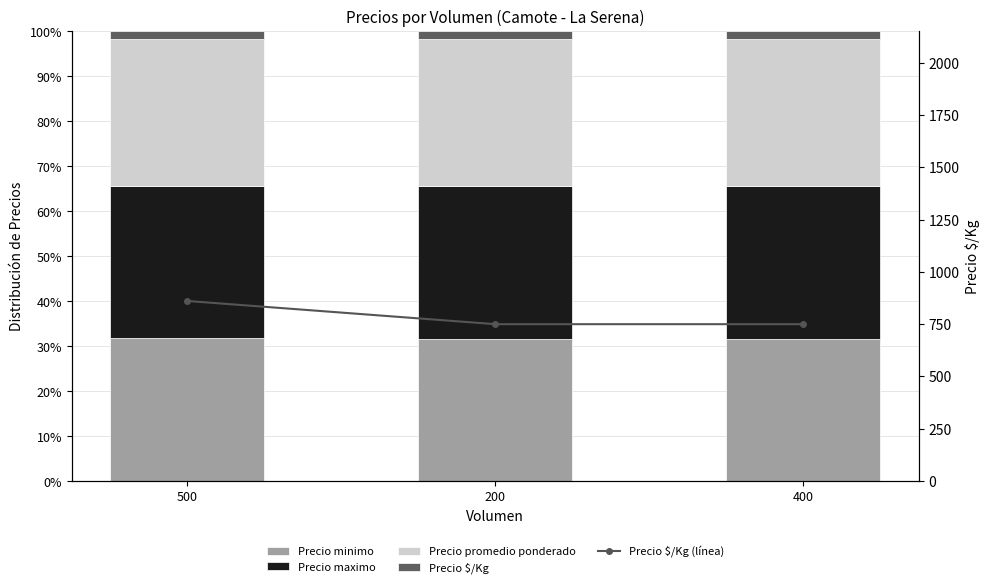

What is the difference between the highest and lowest values at 200?

748.2